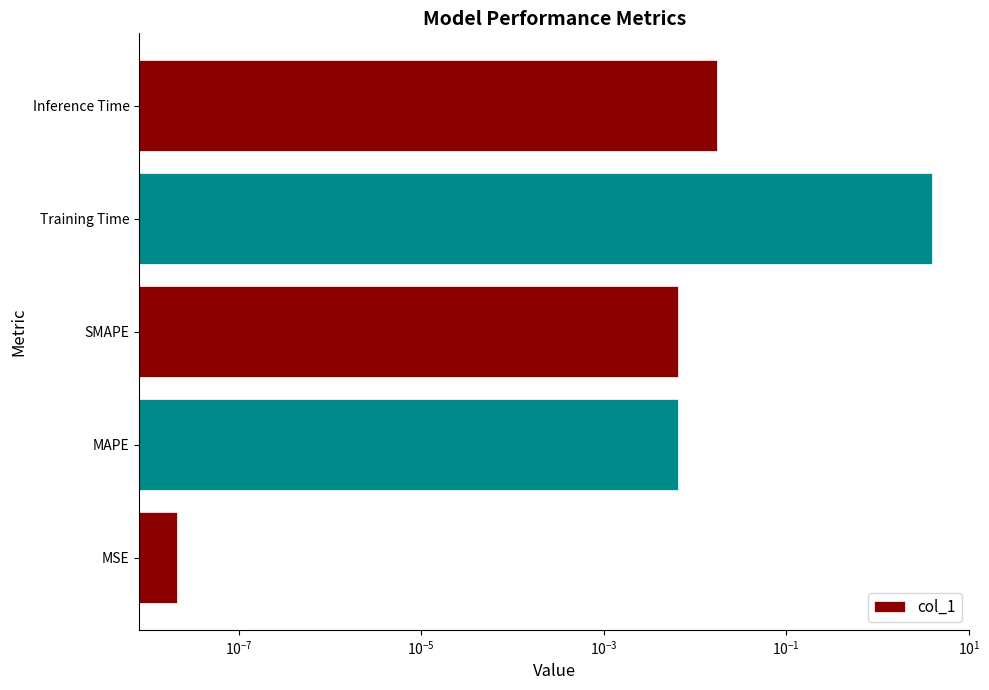

How many series are shown in this chart?

1